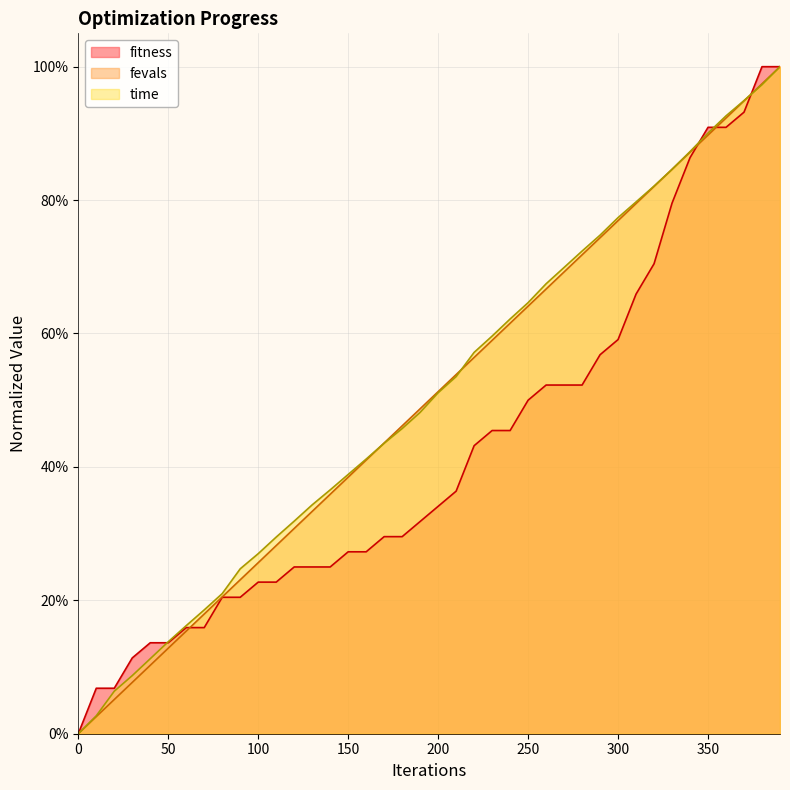

Which series has the largest range (max minus min)?

fitness